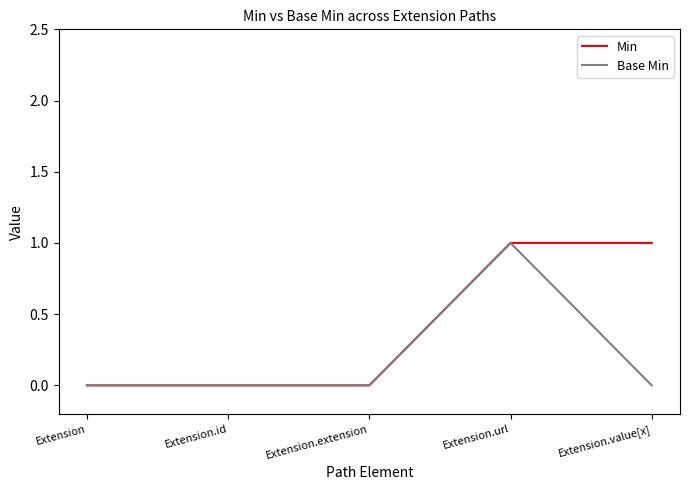

Reading right to left, transcribe all the data shown in this chart.

Min: Extension.value[x]=1	Extension.url=1	Extension.extension=0	Extension.id=0	Extension=0
Base Min: Extension.value[x]=0	Extension.url=1	Extension.extension=0	Extension.id=0	Extension=0